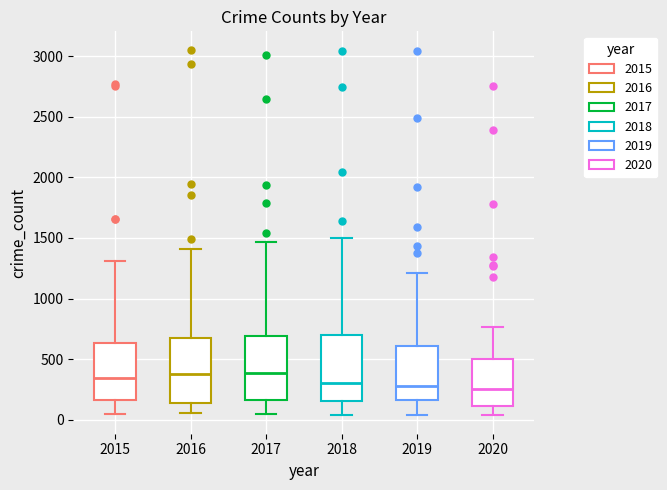

Where is the upper edge of the box at x = 2019 on the y-axis? The values are not printed on the chart, so give them approximately, as read against the axis.

600